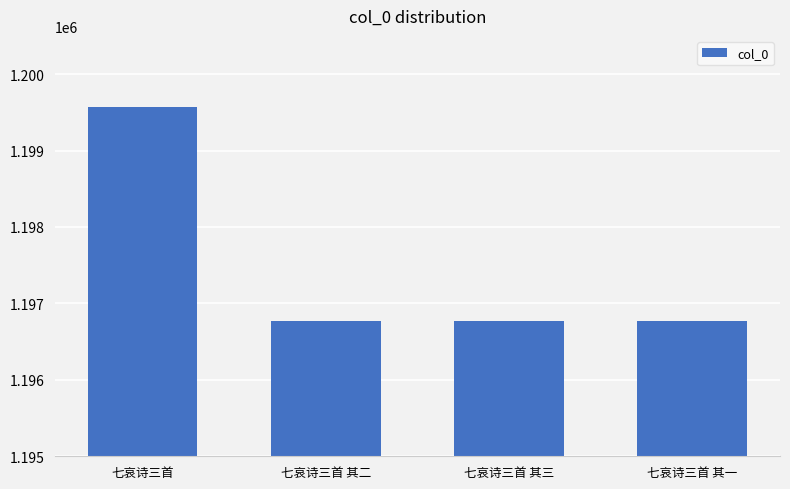

Does the chart contain stacked bars?

No